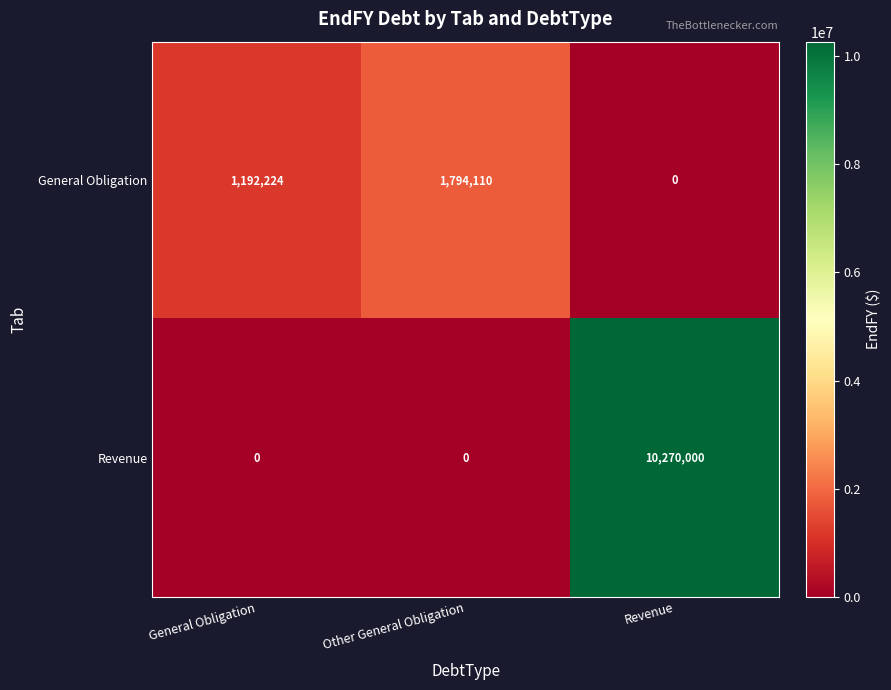

At which category is the sum across all series the highest?

Revenue